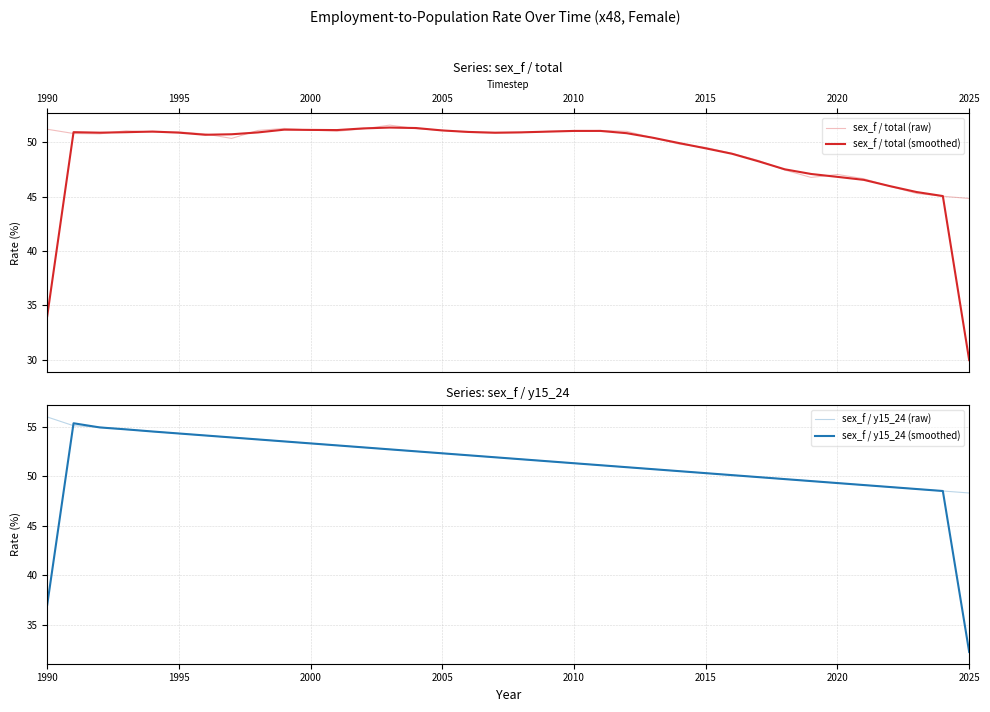

What is the maximum value shown in the chart?

56.0